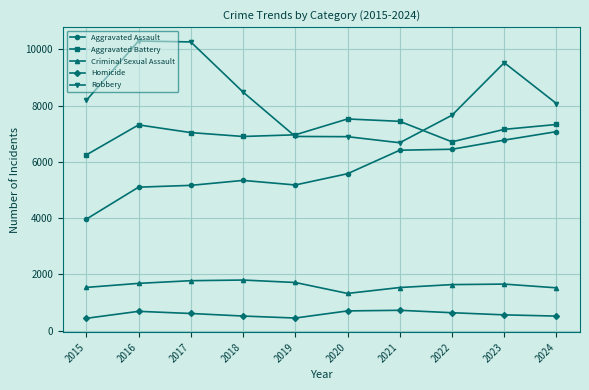

At how many categories does at least one series exceed 7841?

6